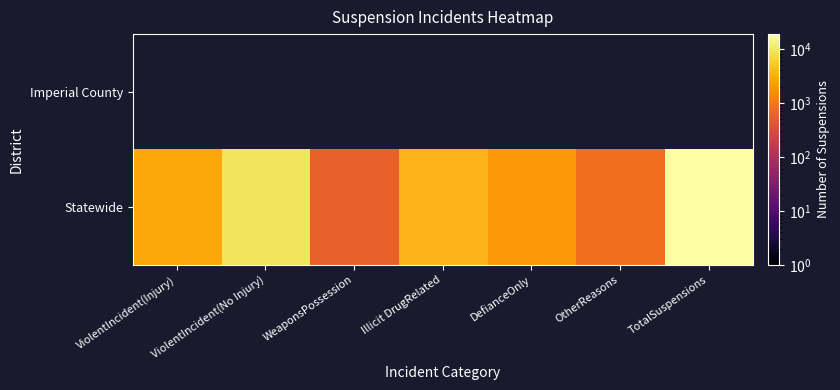

What is the highest value of the Statewide series?

18839.0